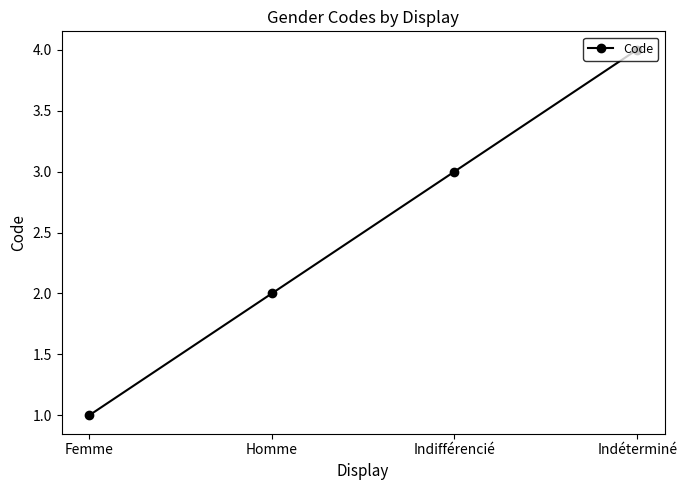

What is the difference between the values at Homme and Femme?

1